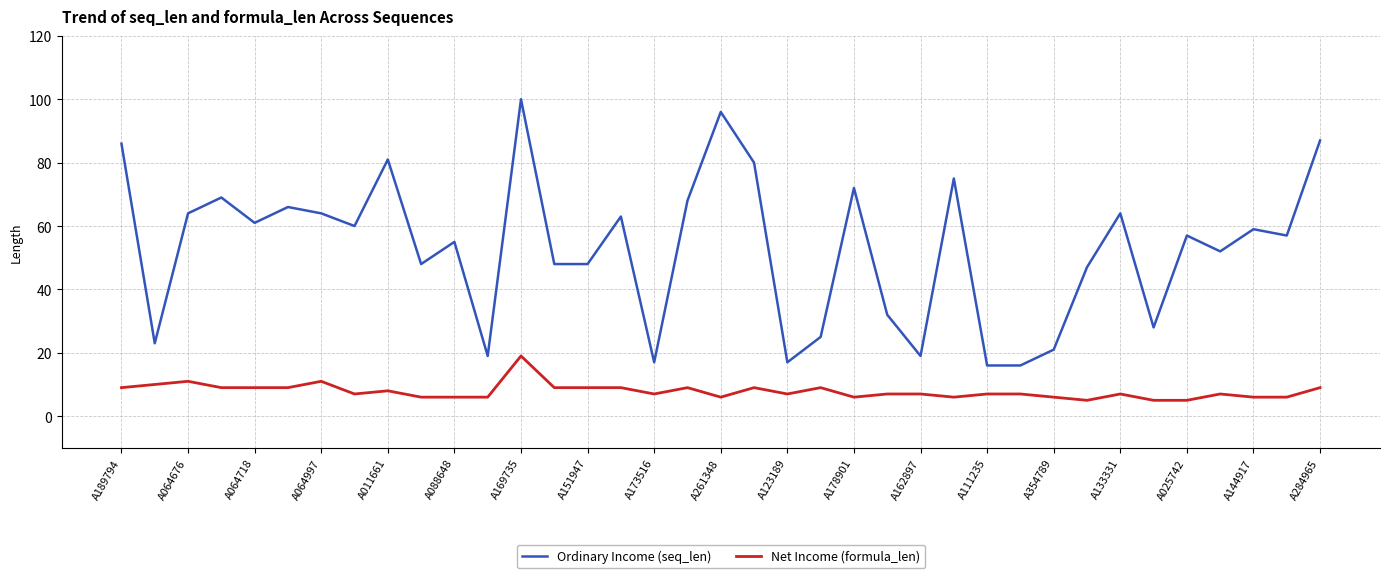

True or false: Ordinary Income (seq_len) and Net Income (formula_len) intersect in this chart.

False